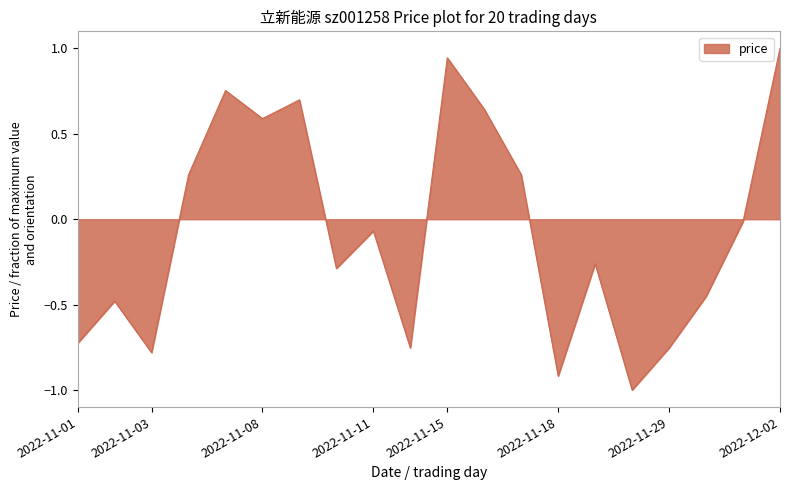

What is the sum of all values?

-1.3